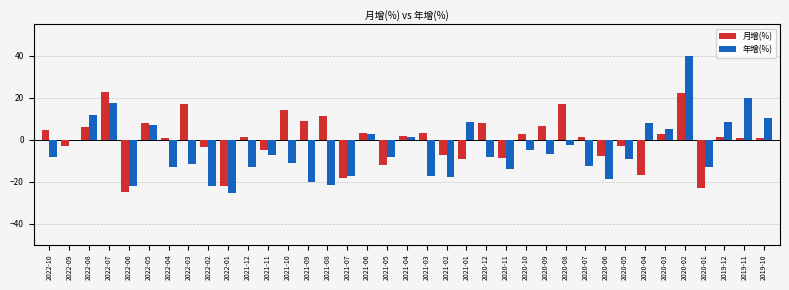

True or false: 年增(%) has a value of 10.8 at 2022-05.

False